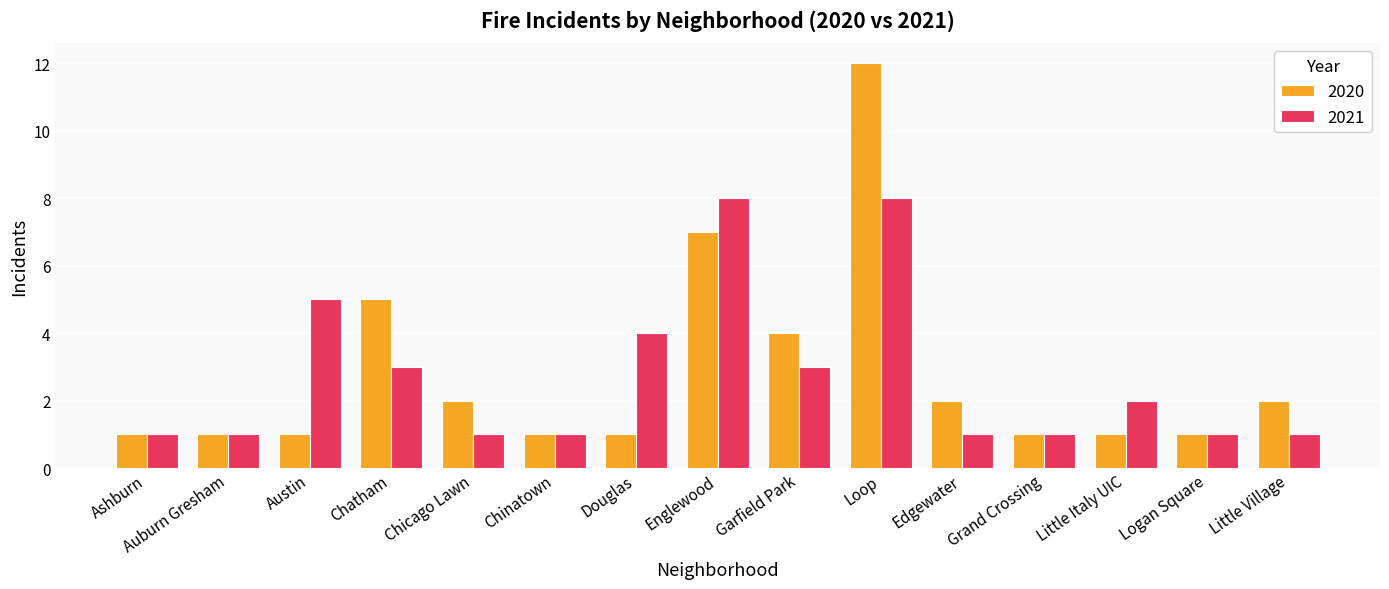

What is the total value across all series at Douglas?

5